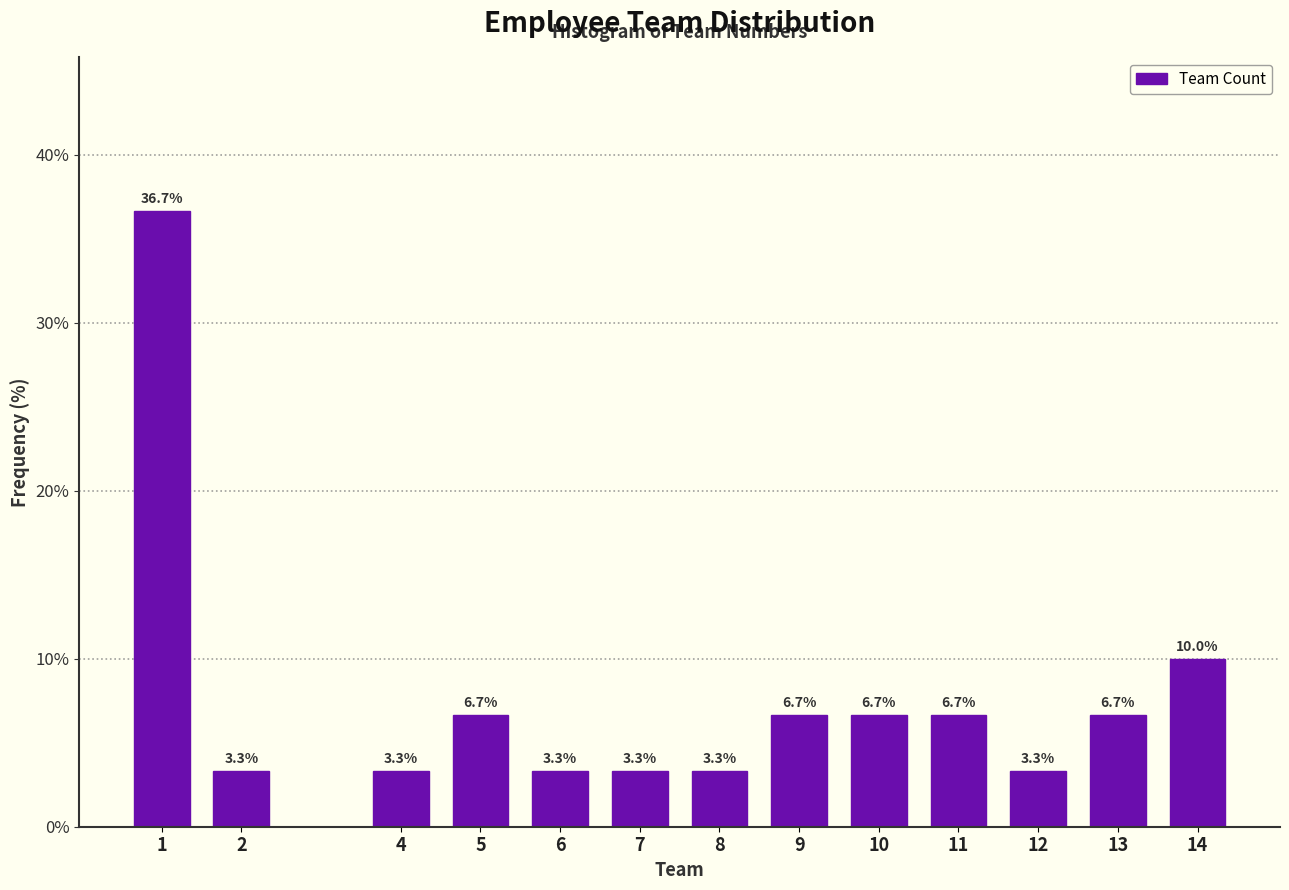

Reading right to left, extract all data points from this chart.

10.0	6.7	3.3	6.7	6.7	6.7	3.3	3.3	3.3	6.7	3.3	3.3	36.7